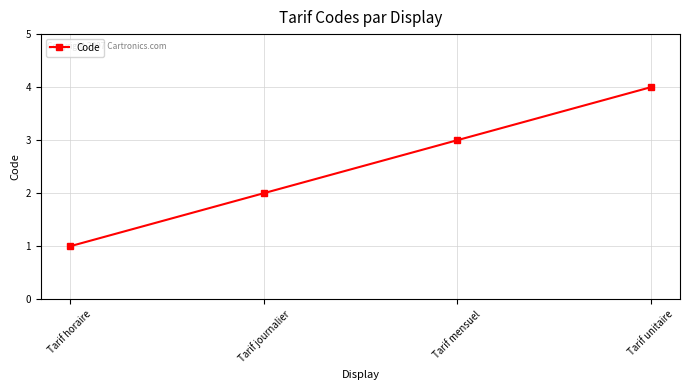

True or false: the data shows 1 at Tarif horaire.

True